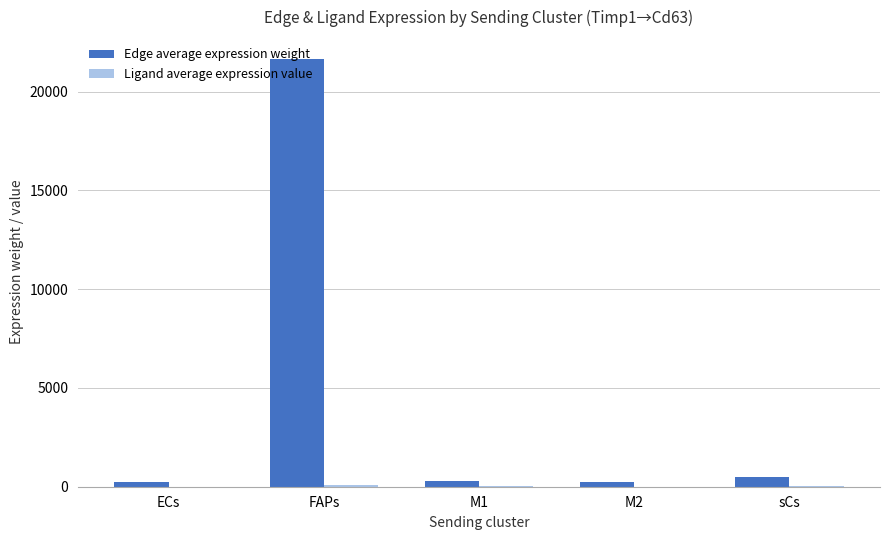

At which category is the sum across all series the highest?

FAPs